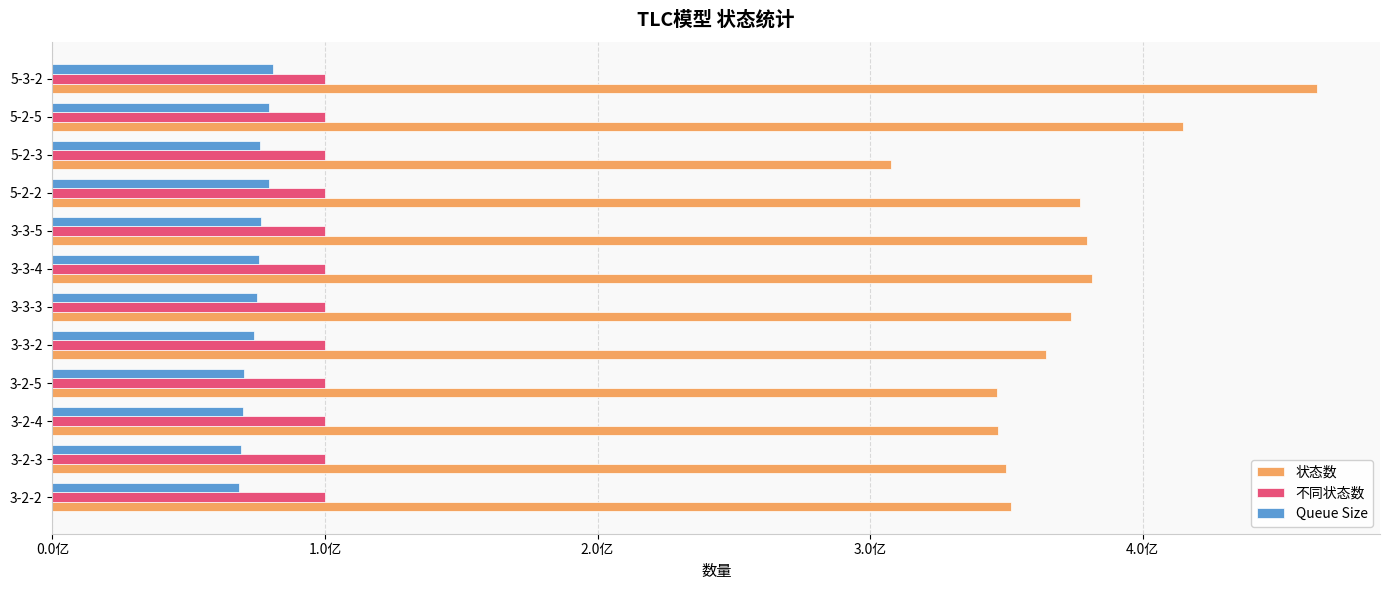

How many bars are there in total?

36